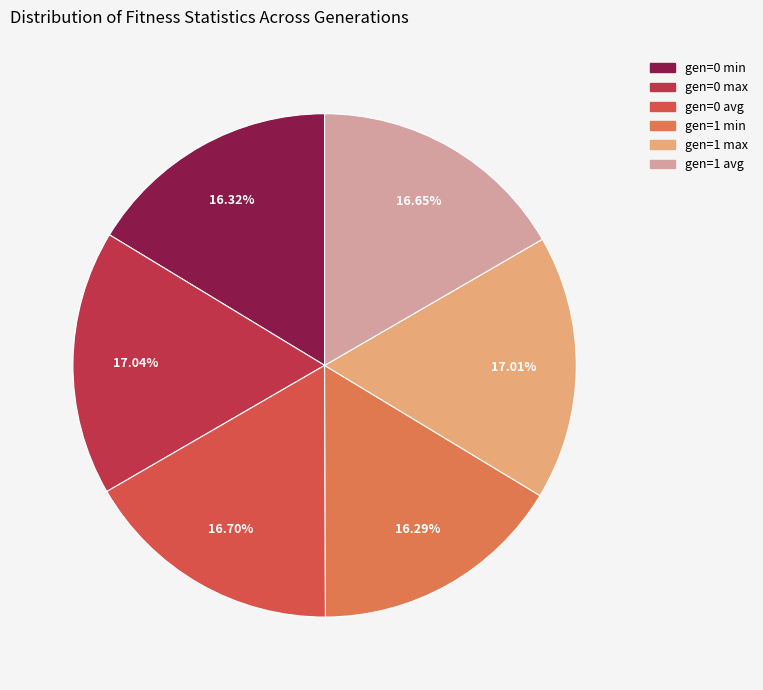

Is there any slice that represents more than half of the pie?

No